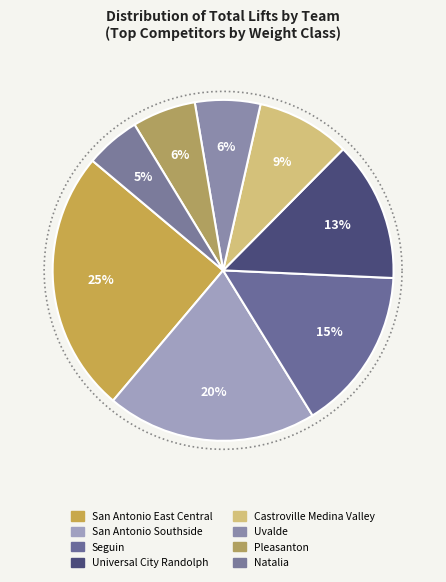

Is Natalia the majority of the pie?

No